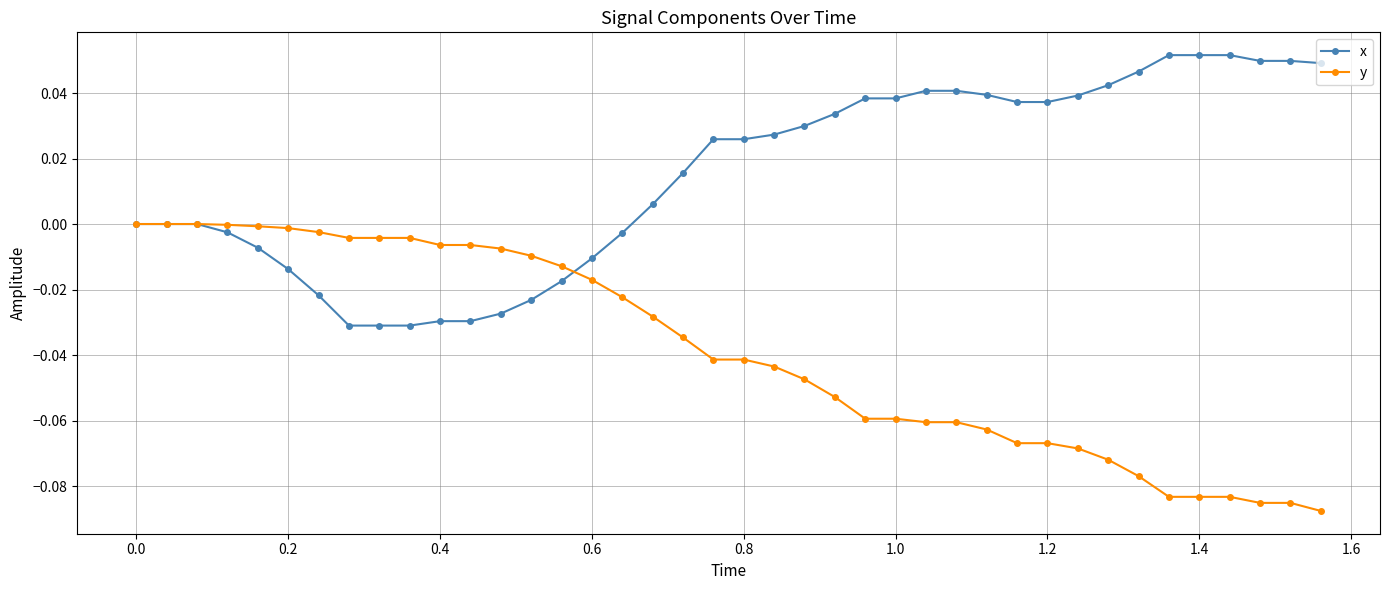

Is this an area chart (filled region under the line)?

No